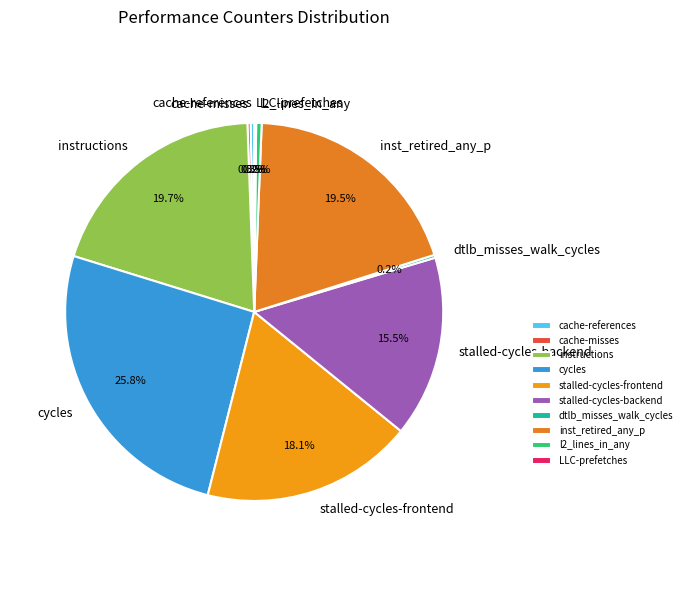

The cache-references slice represents 0% of the pie. True or false?

True